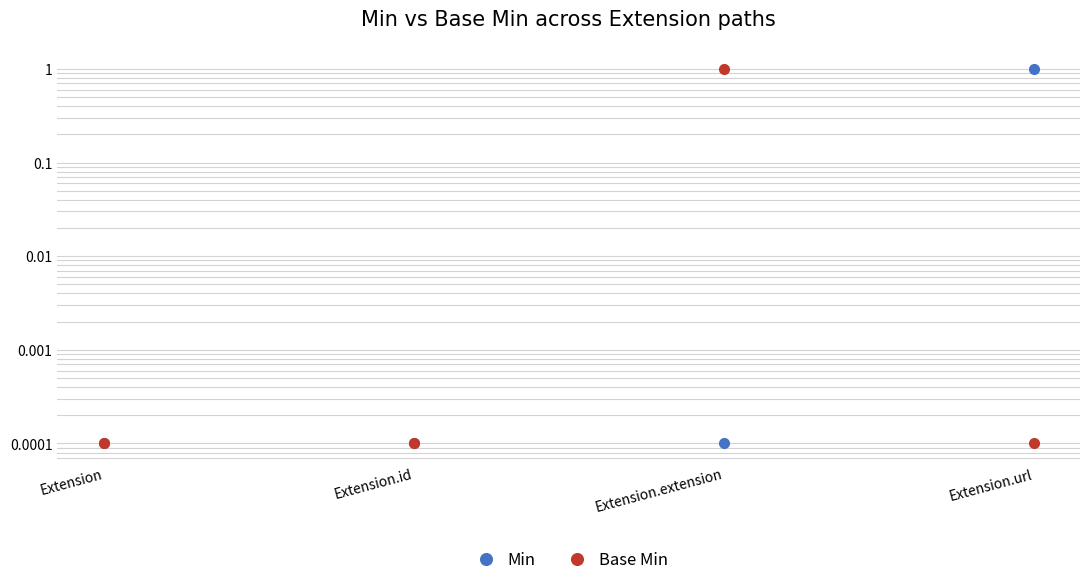

Which series has the largest total across all categories?

Min